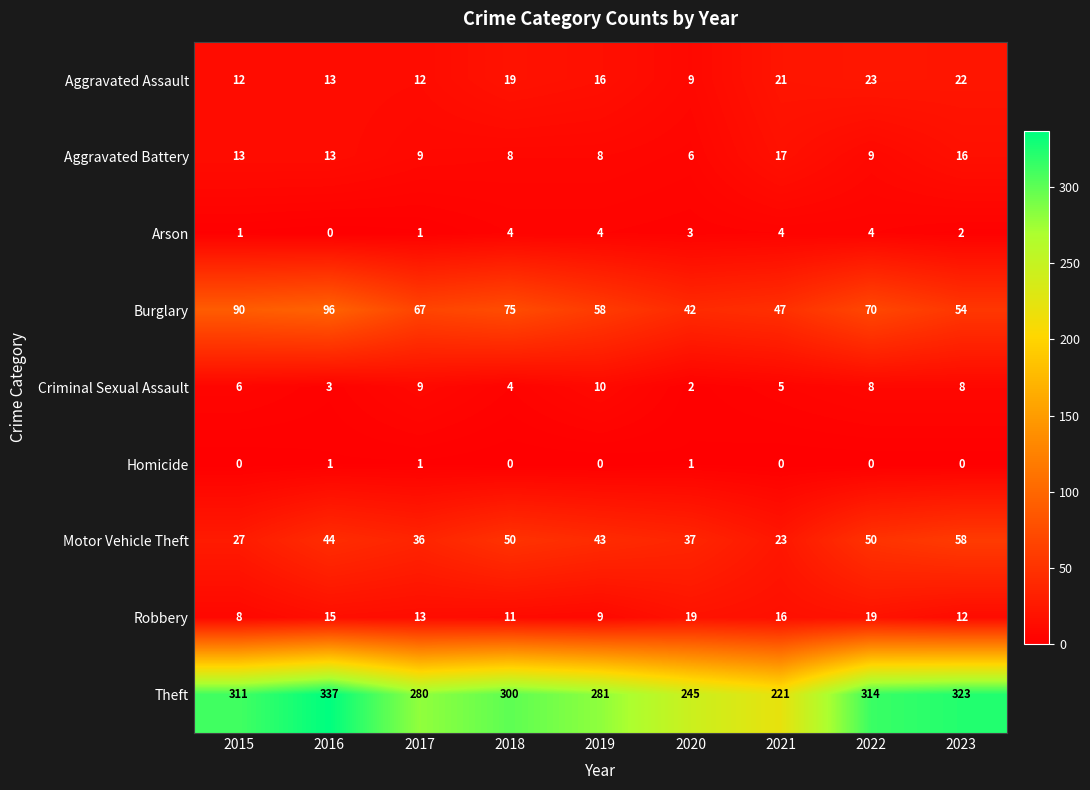

Where does the Burglary series first go above 67?

2015